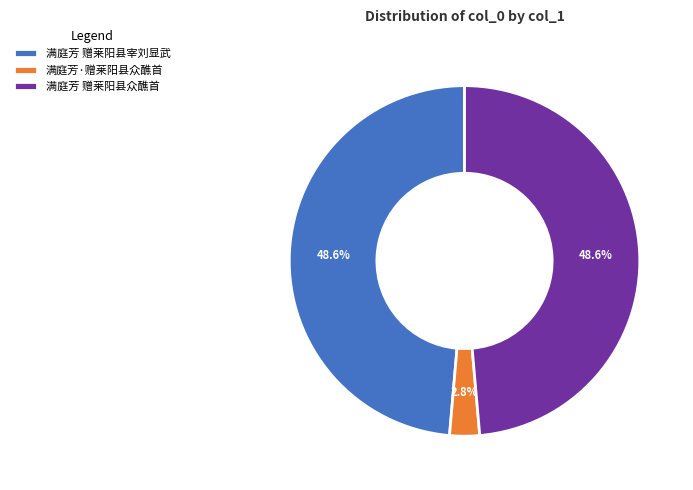

To the nearest percent, what portion does 满庭芳 赠莱阳县宰刘显武 represent?

49%